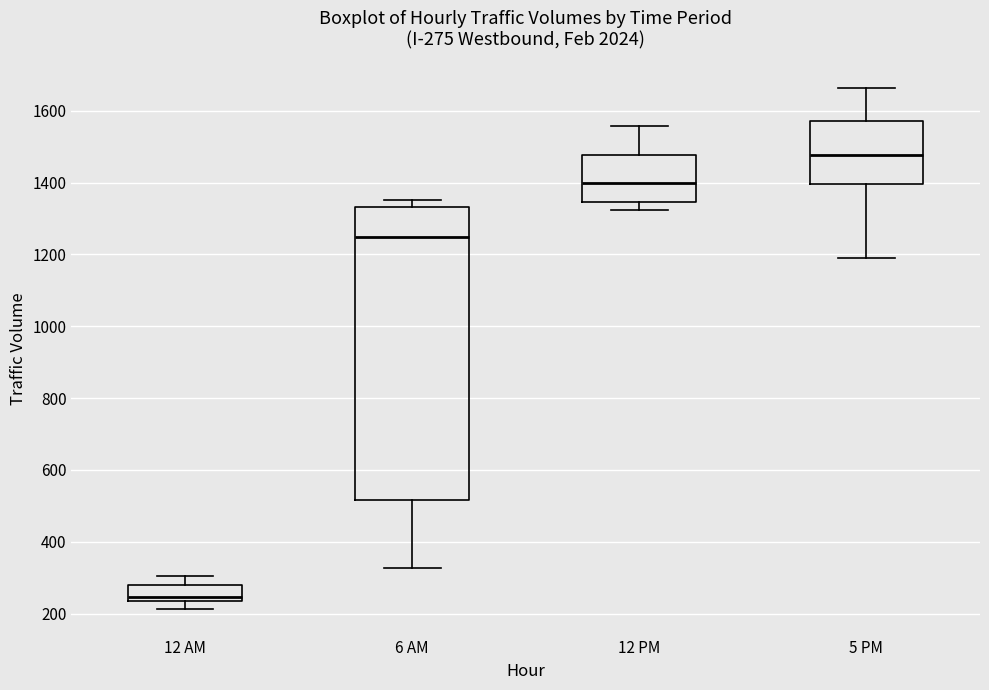

Comparing the boxes themselves (not the whiskers), which one is the tallest?

6 AM